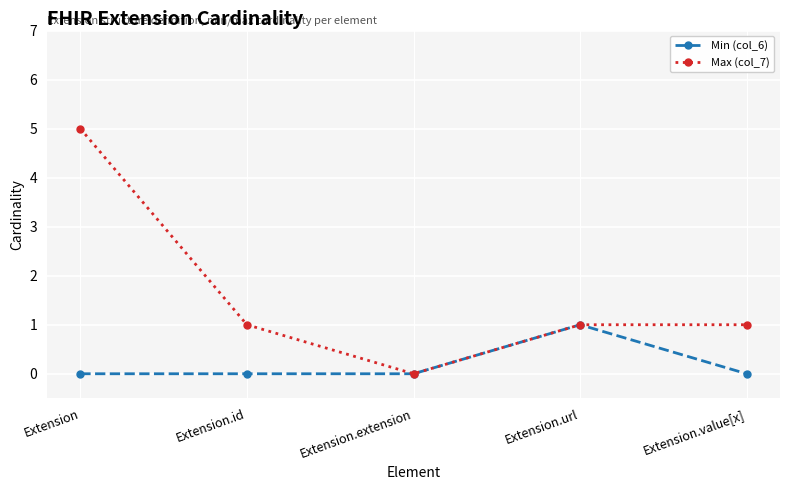

What is the label of the 2nd point from the right?

Extension.url